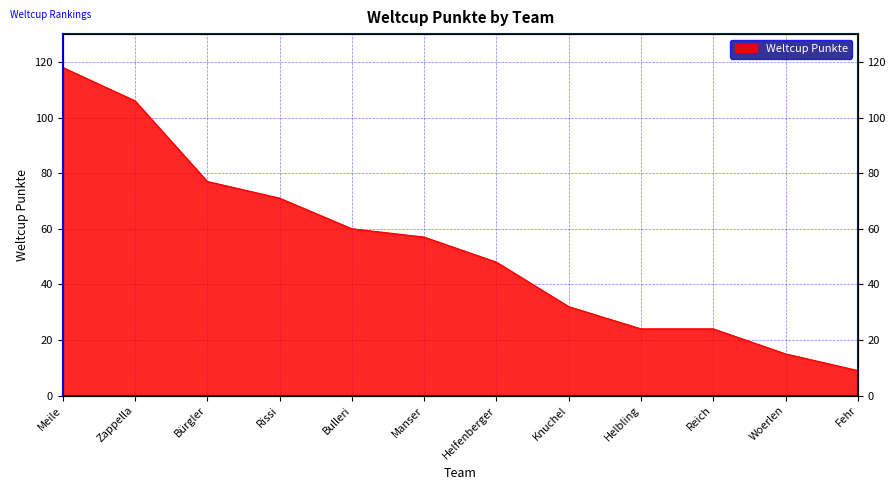

What is the value of the 4th point from the left?

71